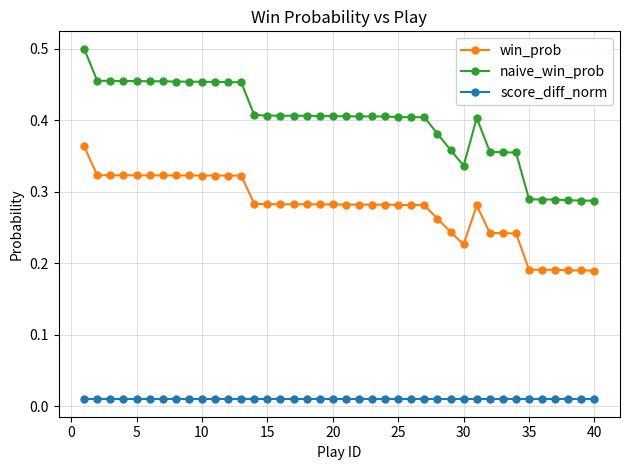

True or false: score_diff_norm and naive_win_prob cross at least once.

False